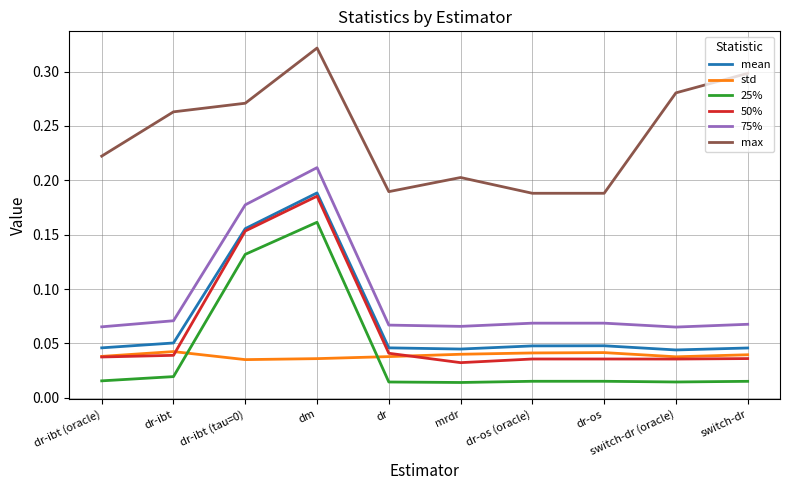

Where is the first local maximum for 75%?

dm